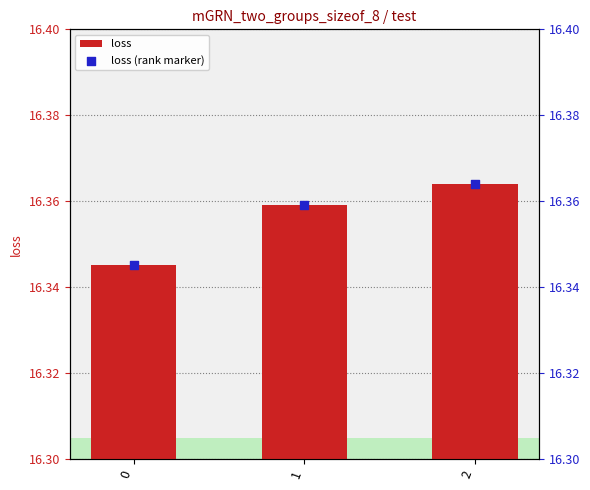

Which series contains the highest Y value?

loss